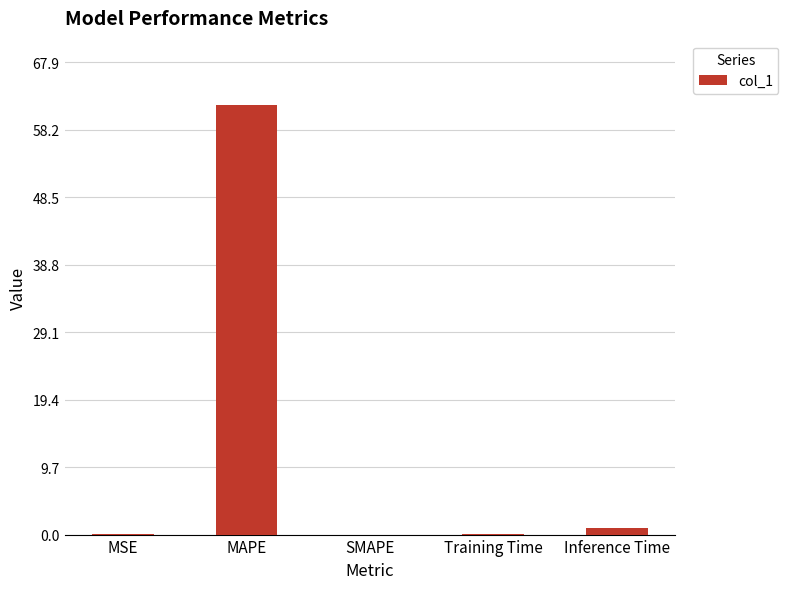

Count the number of data series in this chart.

1